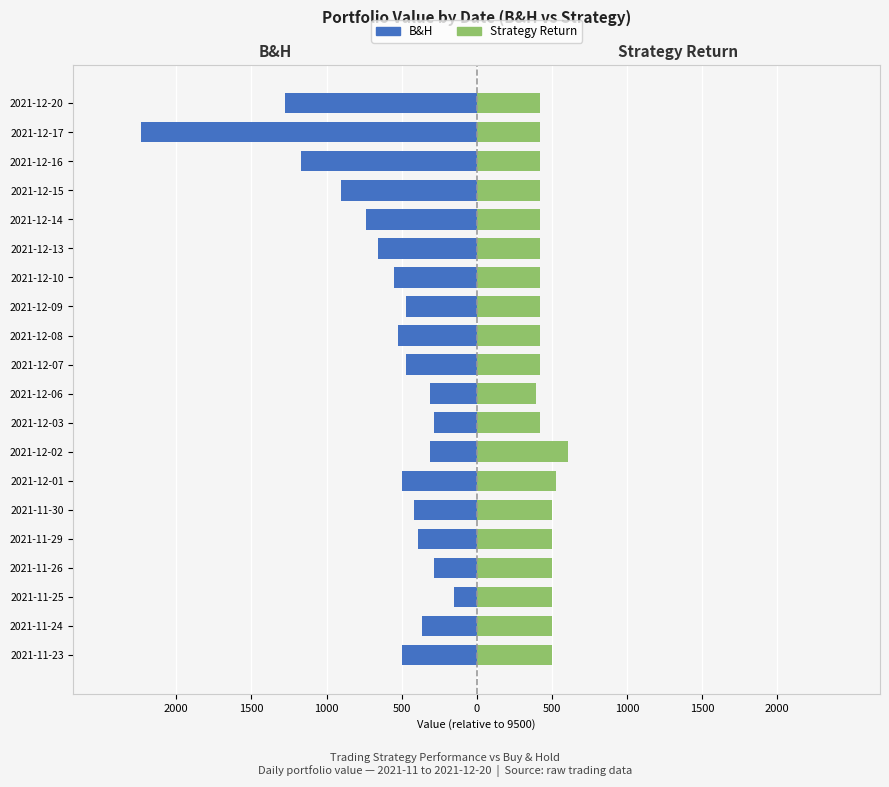

Which series has the largest total across all categories?

Strategy Return